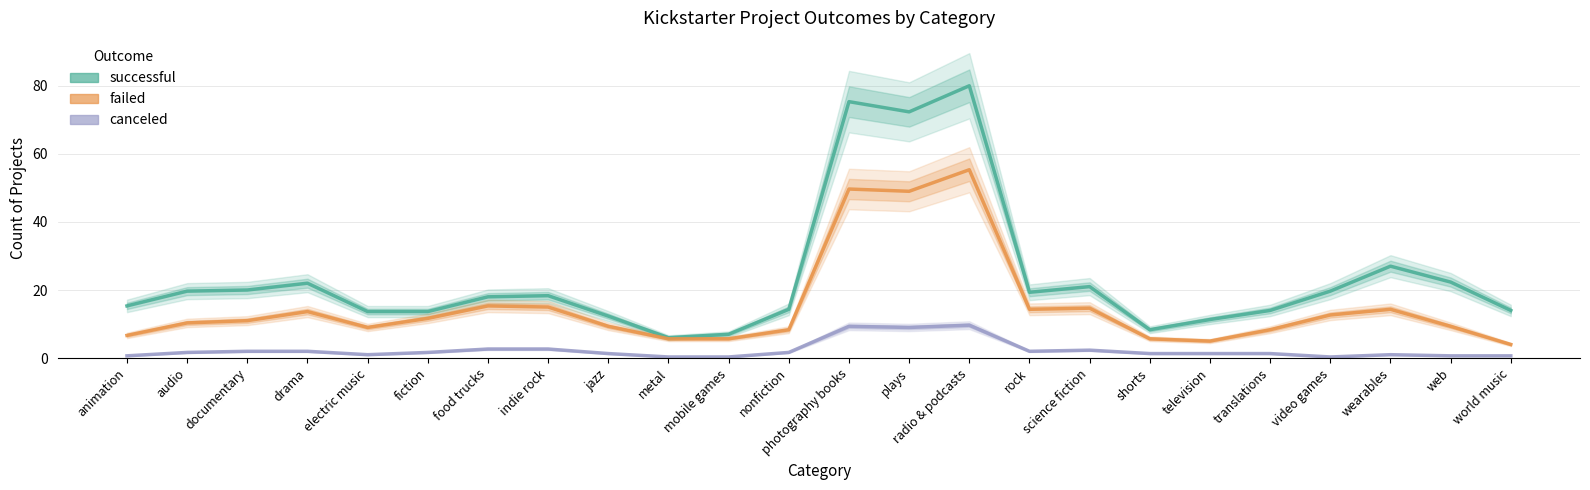

True or false: successful and failed cross at least once.

False